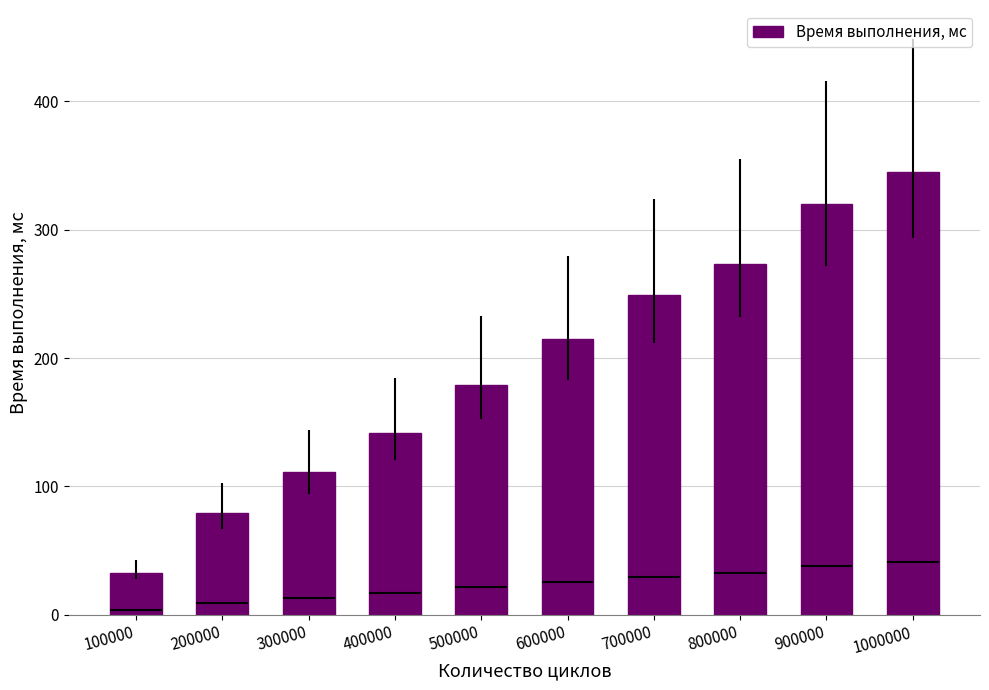

Is it true that the value at 800000 is 61?

False